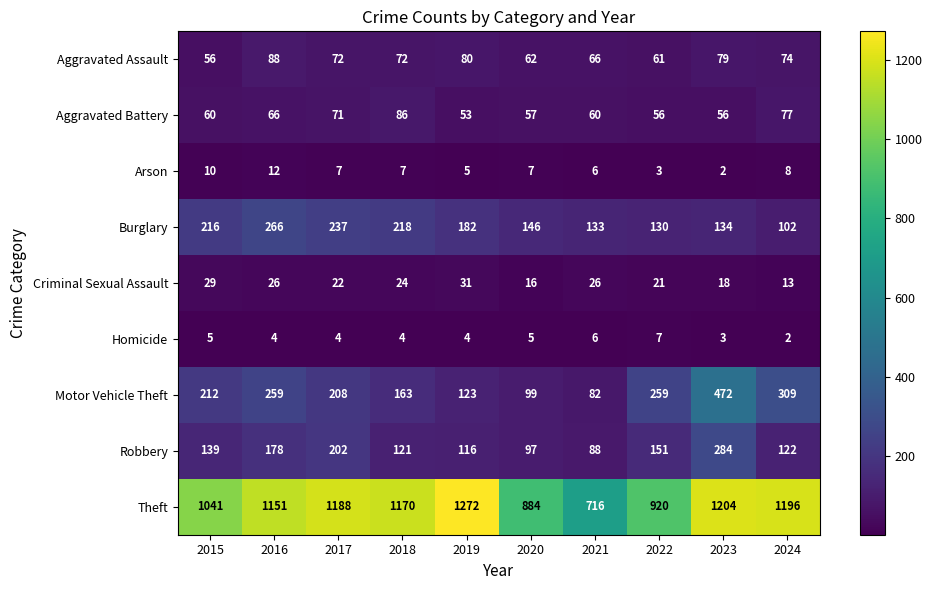

Which series has the largest total across all categories?

Theft